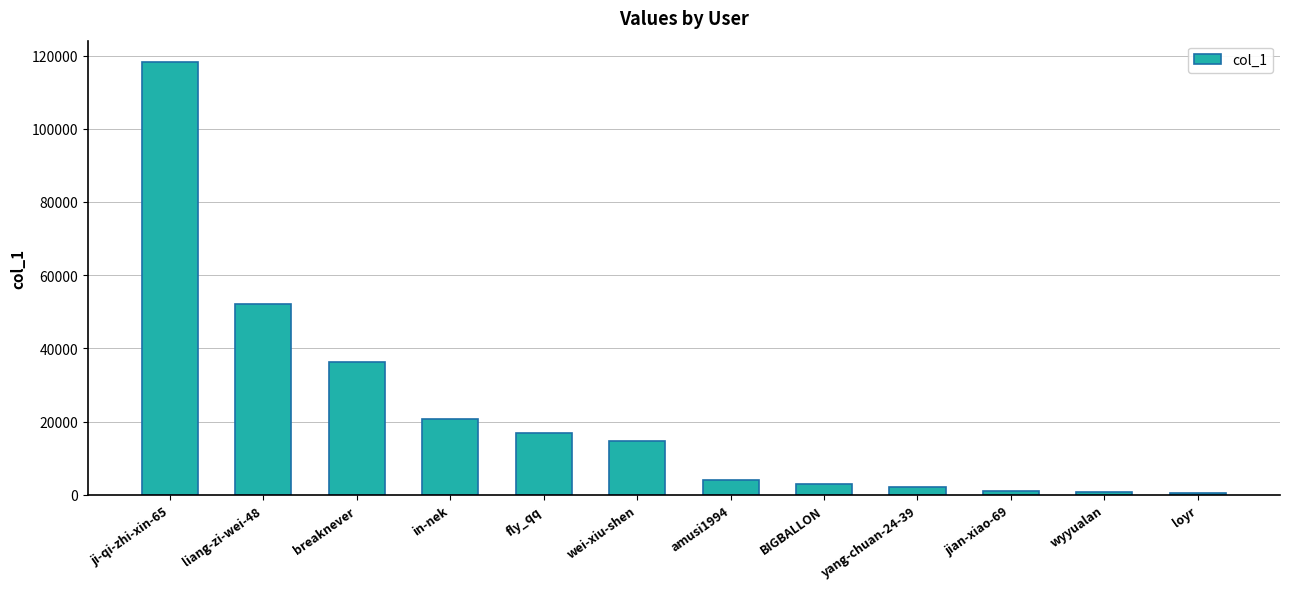

What is the label of the 12th bar from the left?

loyr